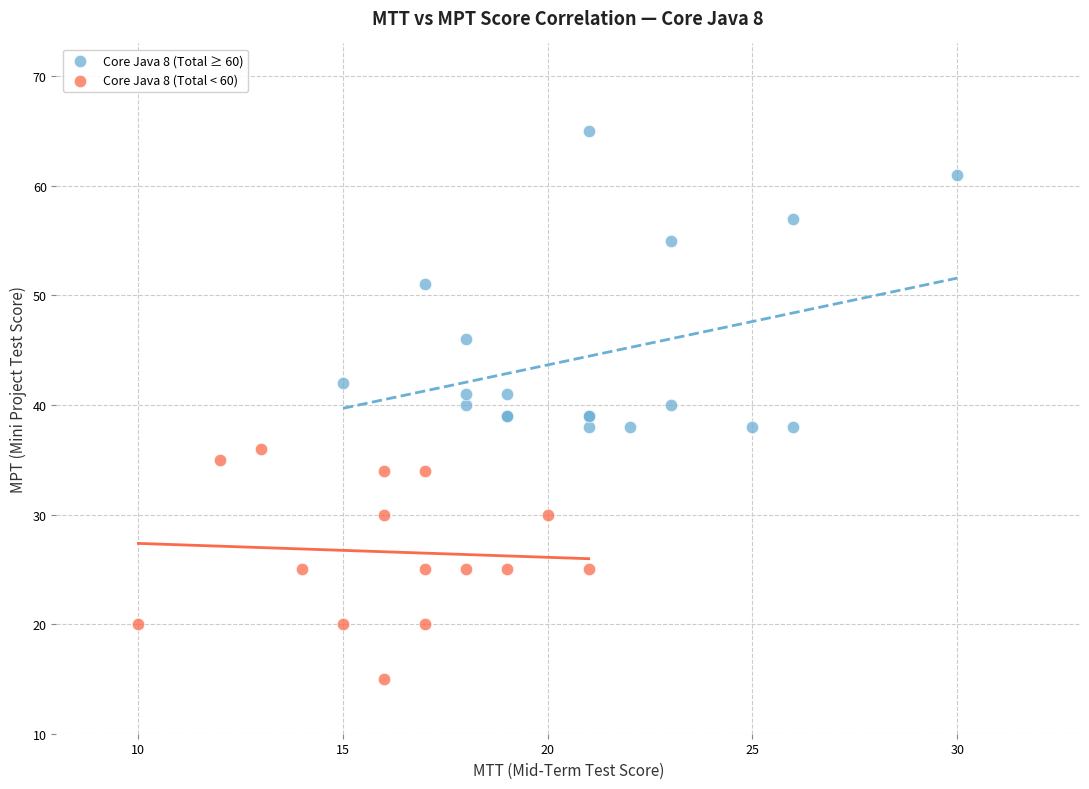

Which series has the largest Y range (max minus min)?

Core Java 8 (Total ≥ 60)